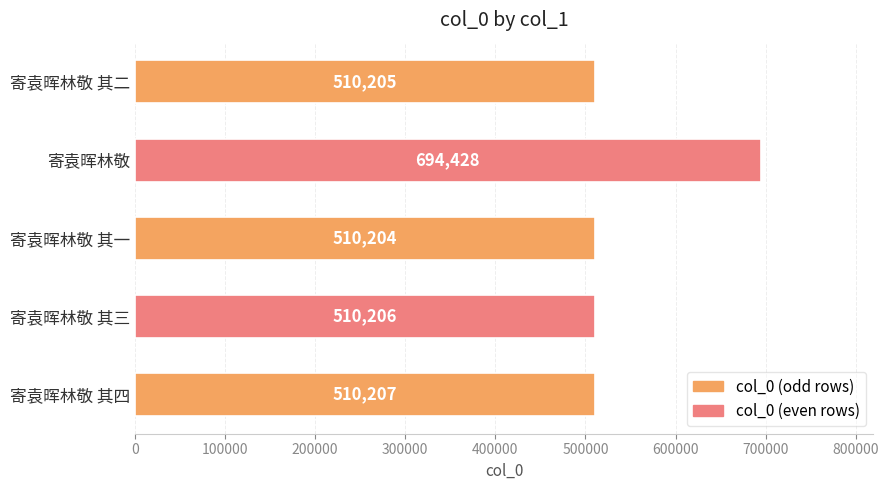

Is it true that the value at 寄袁晖林敬 其一 is 298841?

False